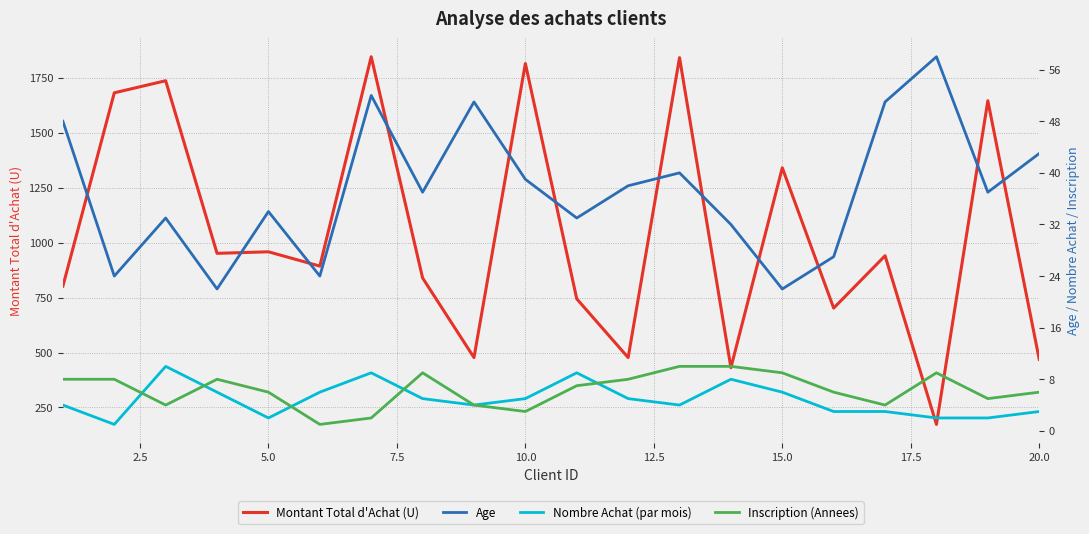

What is the difference between the second highest and second lowest values in the Inscription (Annees) series?

8